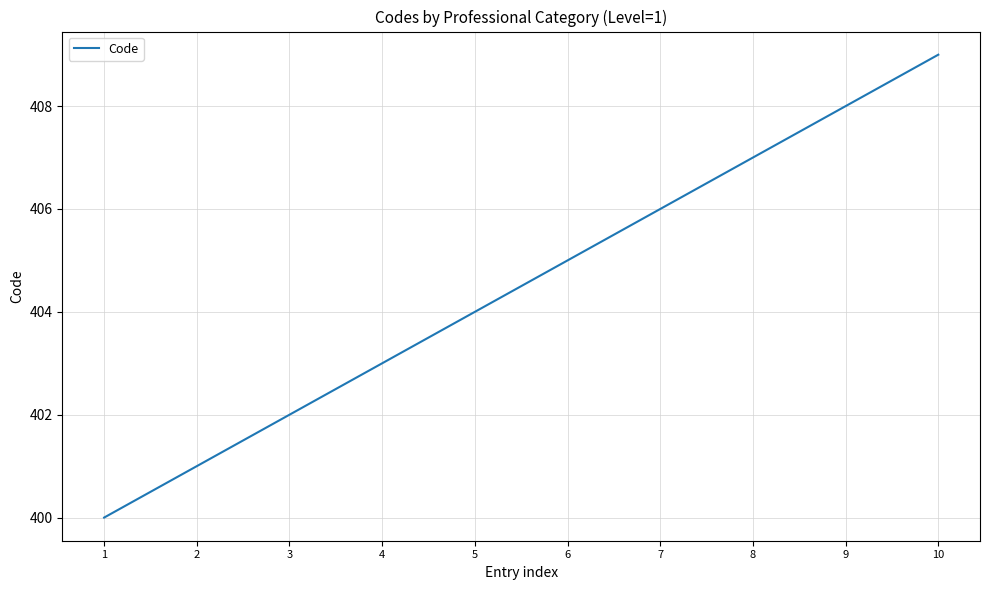

Count the values in the range 402 to 407.

6